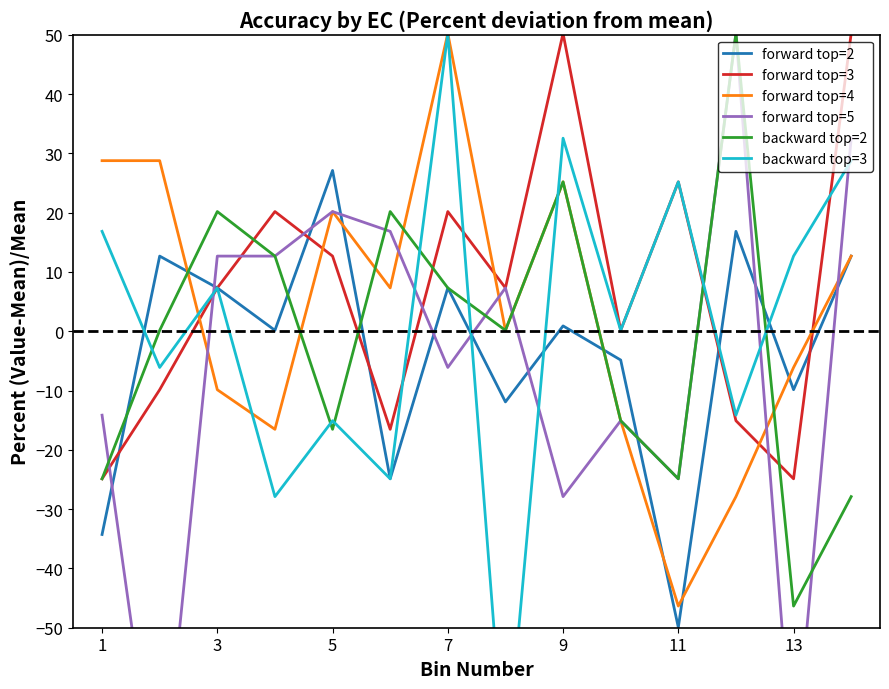

Rank the series by their maximum value, from lowest to highest.

forward top=2, forward top=3, forward top=4, forward top=5, backward top=2, backward top=3